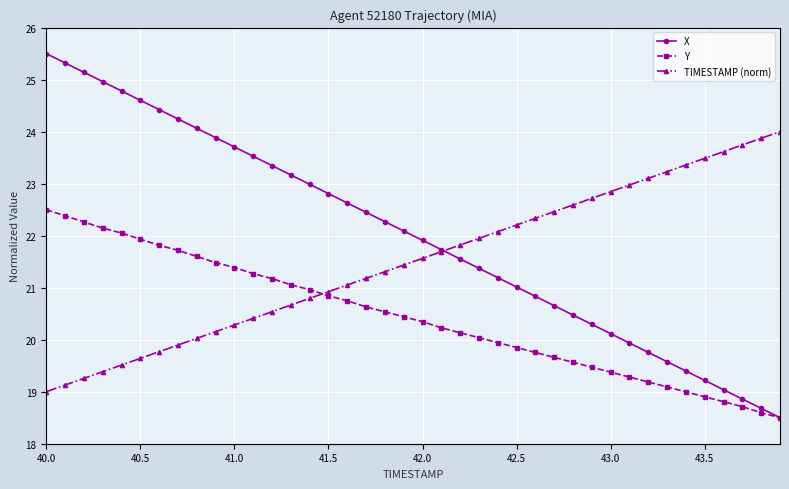

Reading right to left, extract all data points from this chart.

X: 18.5	18.7	18.9	19.0	19.2	19.4	19.6	19.8	19.9	20.1	20.3	20.5	20.7	20.8	21.0	21.2	21.4	21.6	21.7	21.9	22.1	22.3	22.4	22.6	22.8	23.0	23.2	23.3	23.5	23.7	23.9	24.1	24.2	24.4	24.6	24.8	25.0	25.1	25.3	25.5
Y: 18.5	18.6	18.7	18.8	18.9	19.0	19.1	19.2	19.3	19.4	19.5	19.6	19.7	19.8	19.8	19.9	20.0	20.1	20.2	20.3	20.4	20.5	20.6	20.7	20.8	21.0	21.1	21.2	21.3	21.4	21.5	21.6	21.7	21.8	21.9	22.1	22.1	22.3	22.4	22.5
TIMESTAMP (norm): 24.0	23.9	23.7	23.6	23.5	23.4	23.2	23.1	23.0	22.8	22.7	22.6	22.5	22.3	22.2	22.1	21.9	21.8	21.7	21.6	21.4	21.3	21.2	21.1	20.9	20.8	20.7	20.5	20.4	20.3	20.2	20.0	19.9	19.8	19.6	19.5	19.4	19.3	19.1	19.0